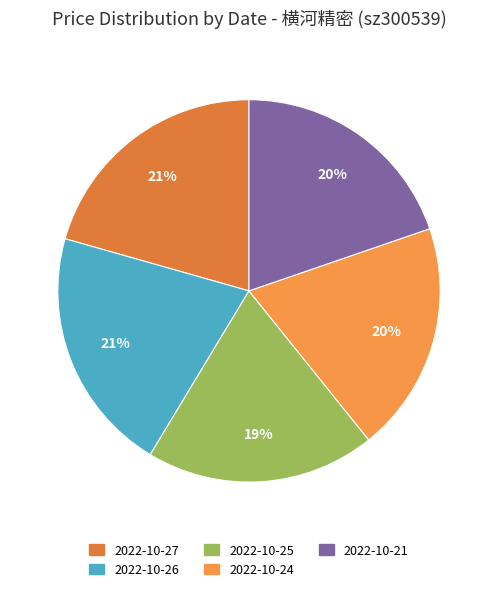

To the nearest percent, what portion does 2022-10-26 represent?

21%